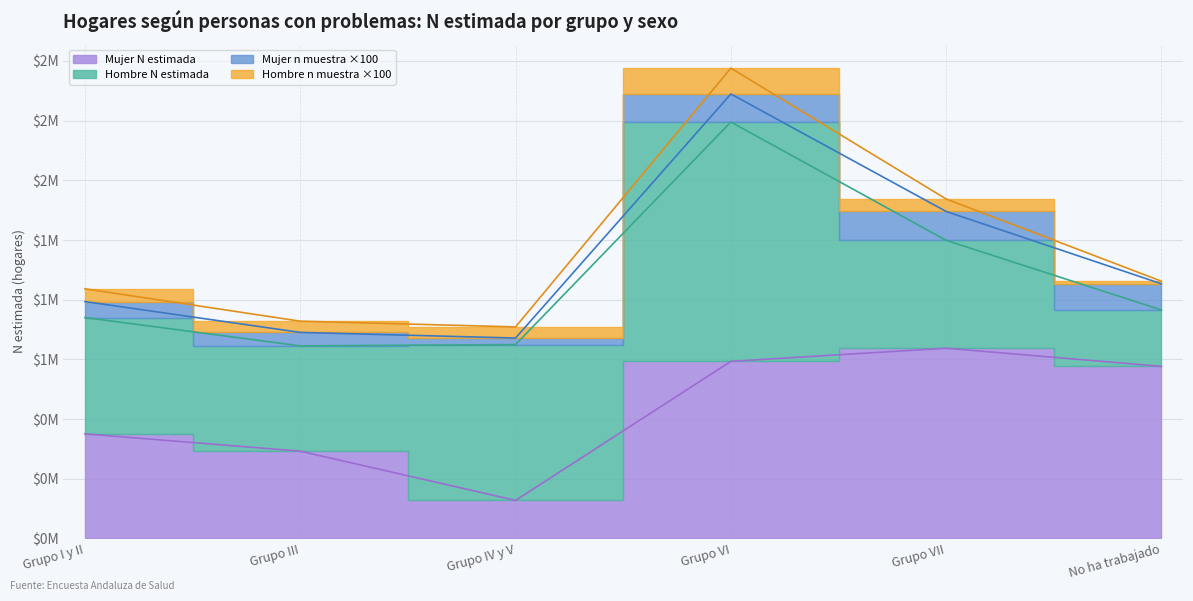

Between Grupo I y II and Grupo VI, which is larger?

Grupo VI